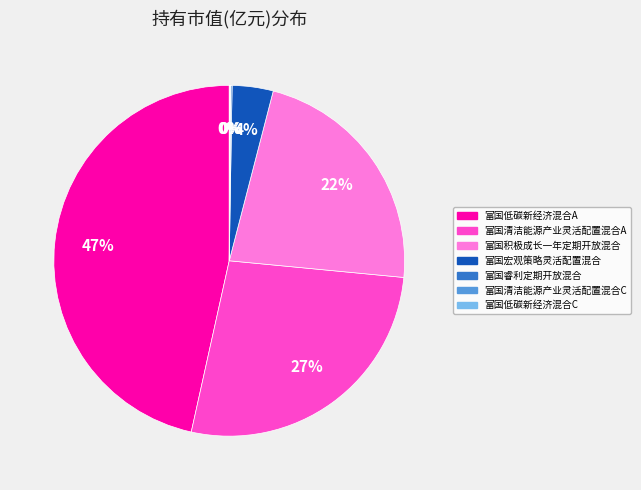

Which category has the biggest portion of the pie?

富国低碳新经济混合A